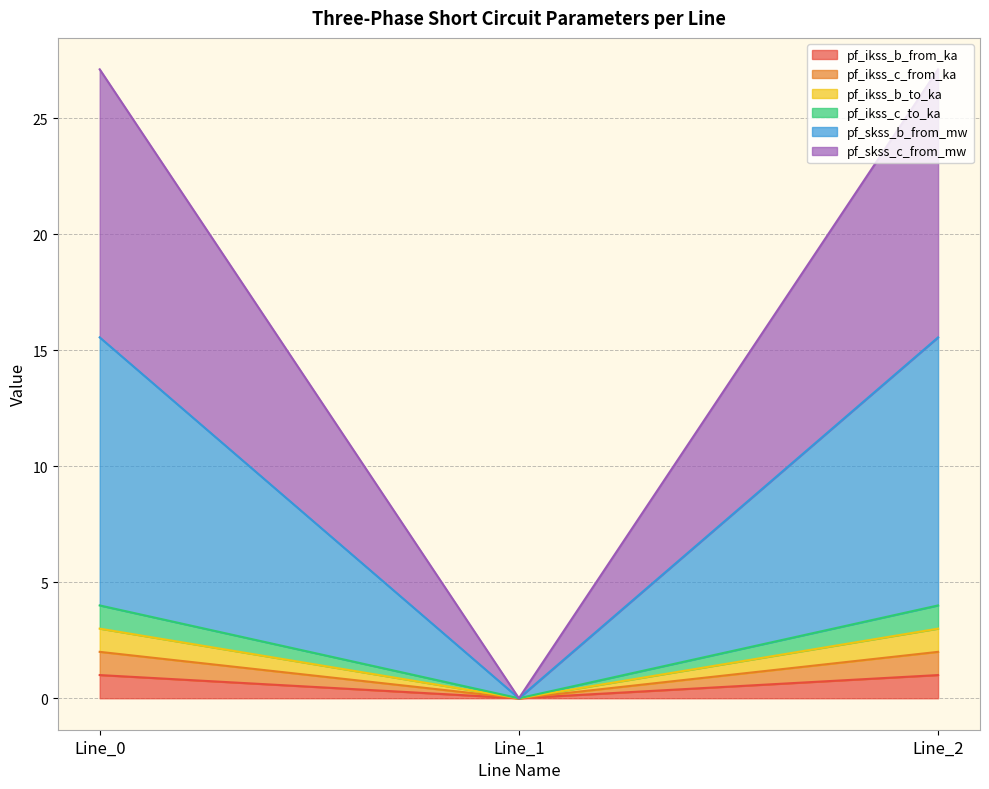

Rank the categories by pf_ikss_c_from_ka value from lowest to highest.

Line_1, Line_0, Line_2